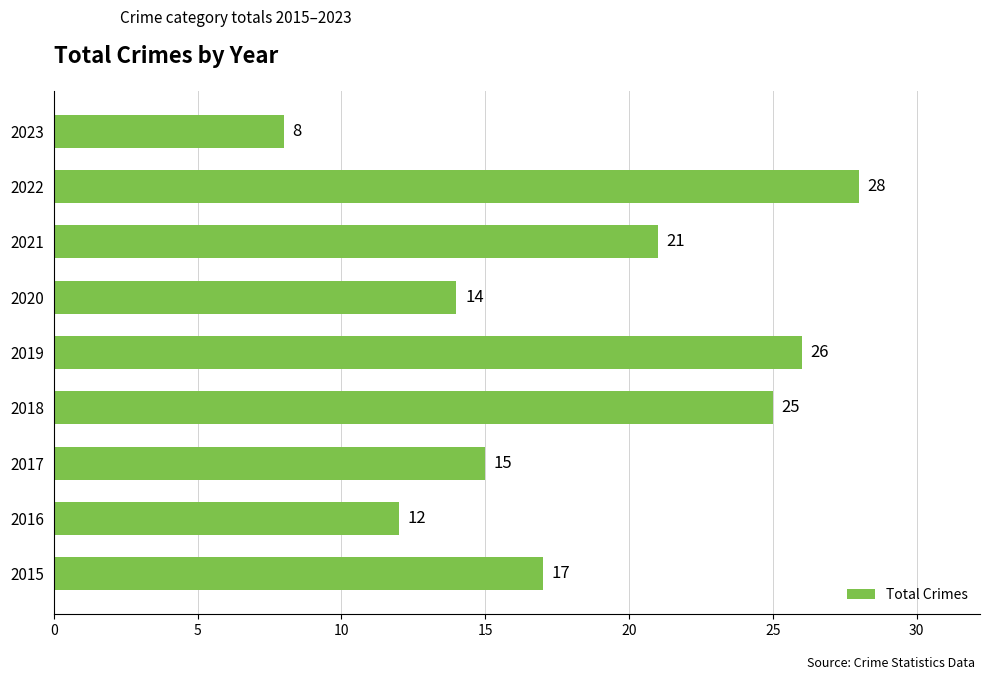

What is the difference between the maximum and second lowest values?

16